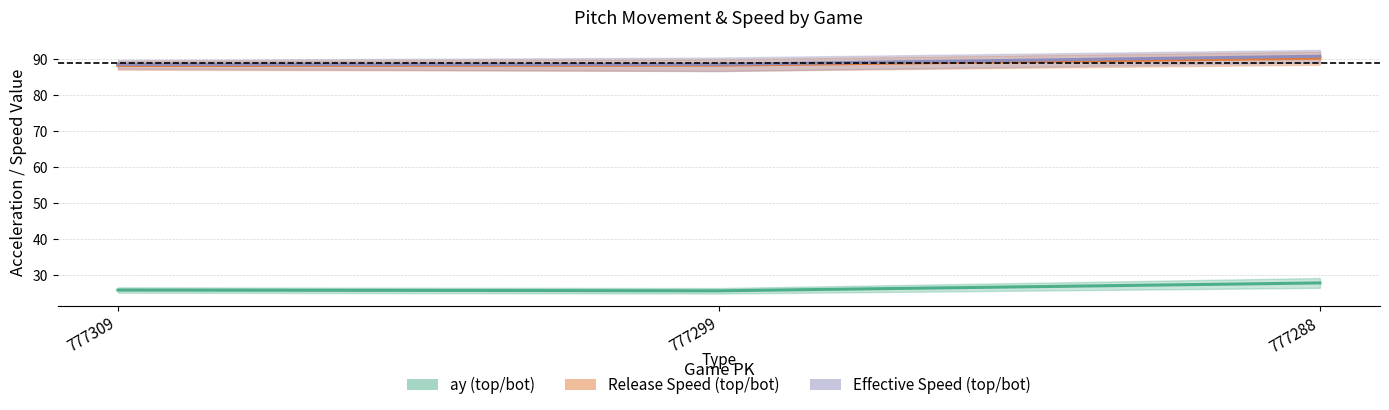

Which category has the highest value in the Release Speed (top/bot) series?

777288